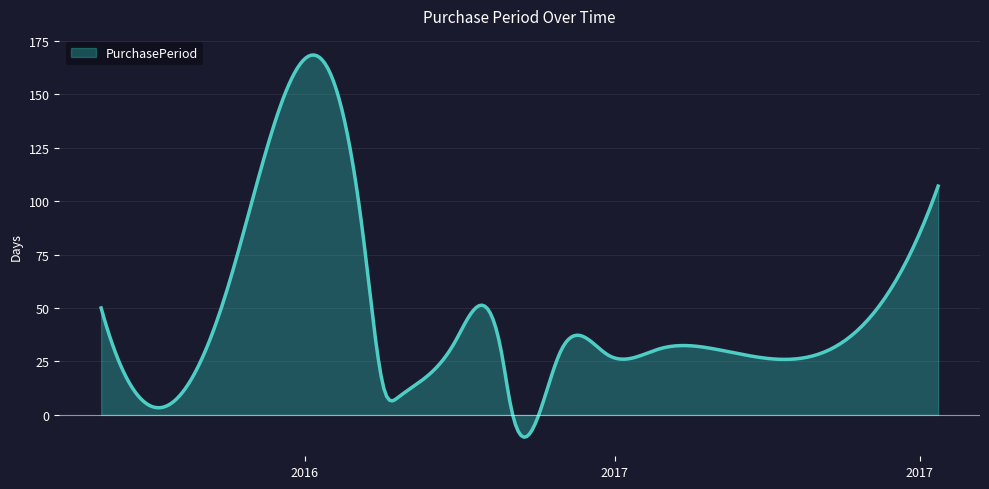

What is the smallest value displayed?

-10.4